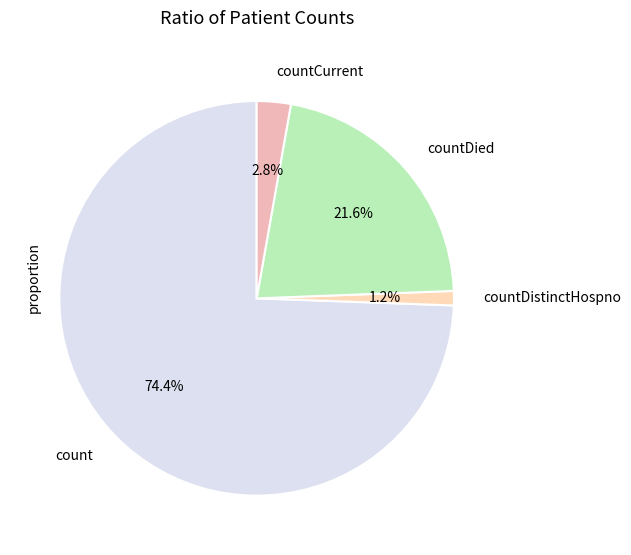

Approximately how many times larger is the value at countDistinctHospno compared to countDied?

0.1